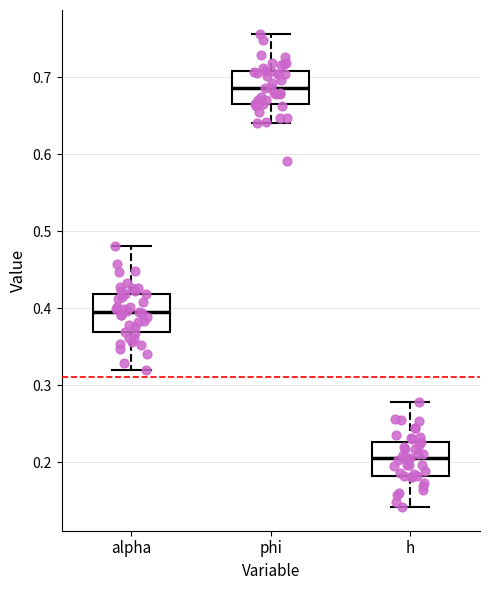

Reading left to right, transcribe this box plot: for each box, give where its median line is, the range the box spans, and where its two whiskers end, as read against the y-axis. The values are not printed on the chart, so give them approximately, as read against the axis.

alpha: median 0.40, box 0.37 to 0.42, whiskers 0.32 to 0.48
phi: median 0.69, box 0.67 to 0.71, whiskers 0.64 to 0.76
h: median 0.21, box 0.18 to 0.23, whiskers 0.14 to 0.28